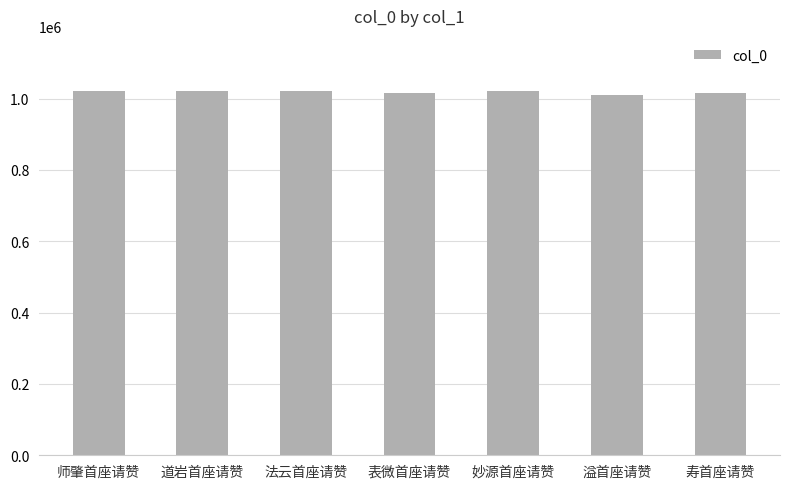

What is the label of the 7th bar from the left?

寿首座请赞